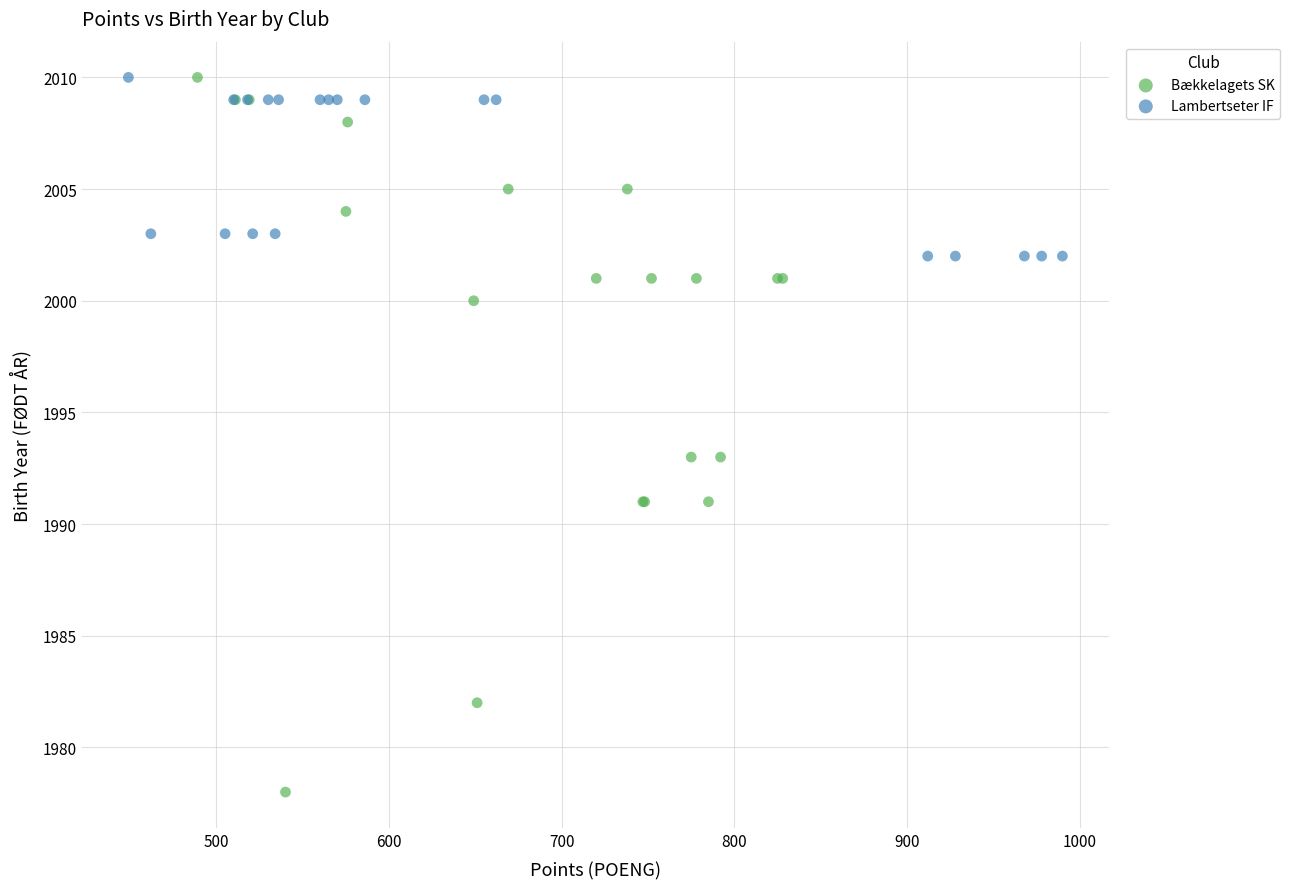

Which series has the largest Y range (max minus min)?

Bækkelagets SK